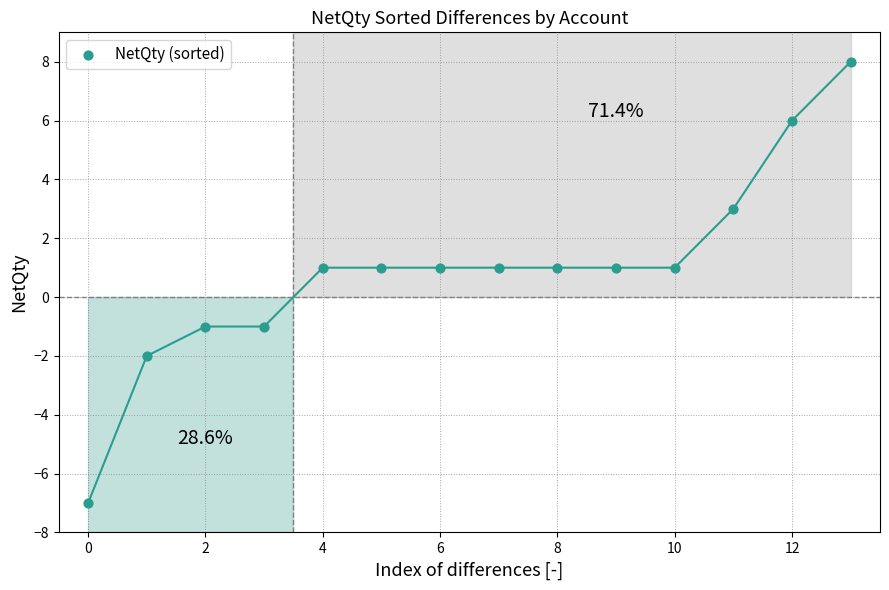

What is the range of Y values (max minus min)?

15